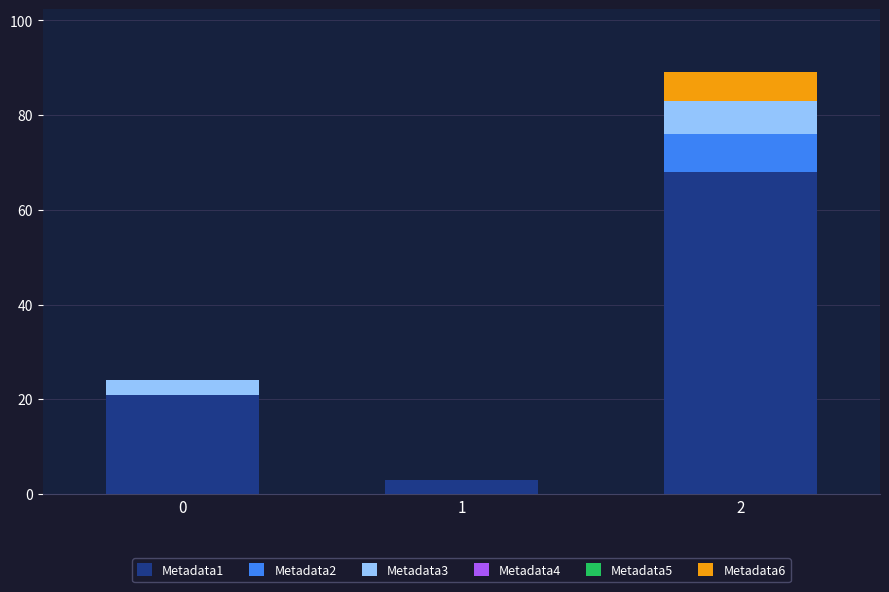

The value of Metadata1 at 2 is 68. True or false?

True